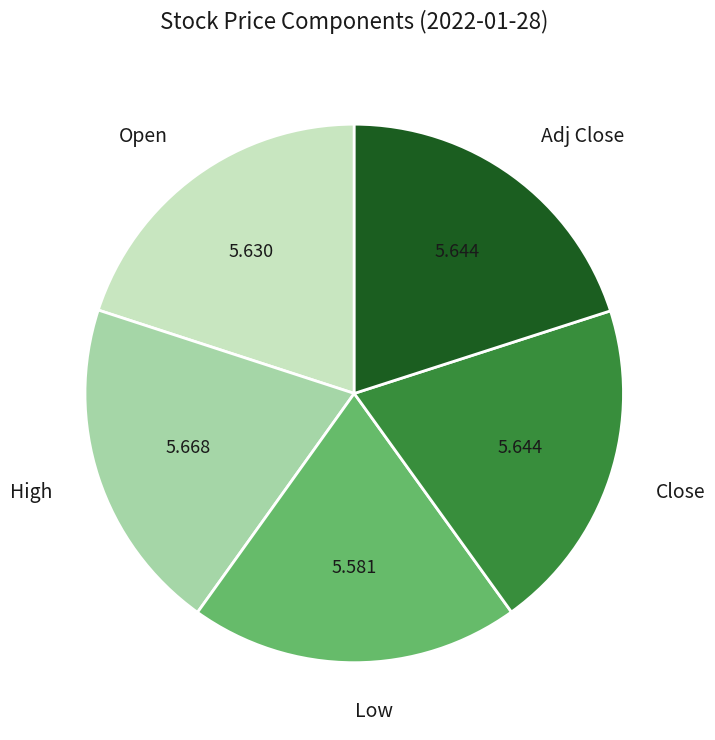

Is Close the majority of the pie?

No